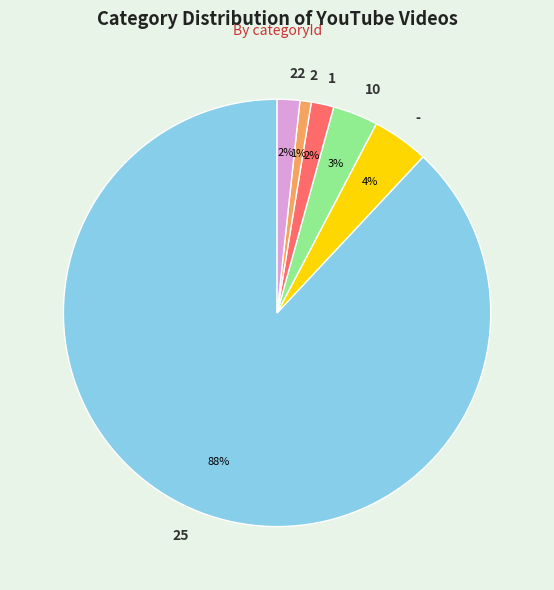

Is it true that 2 is 1% of the pie?

True